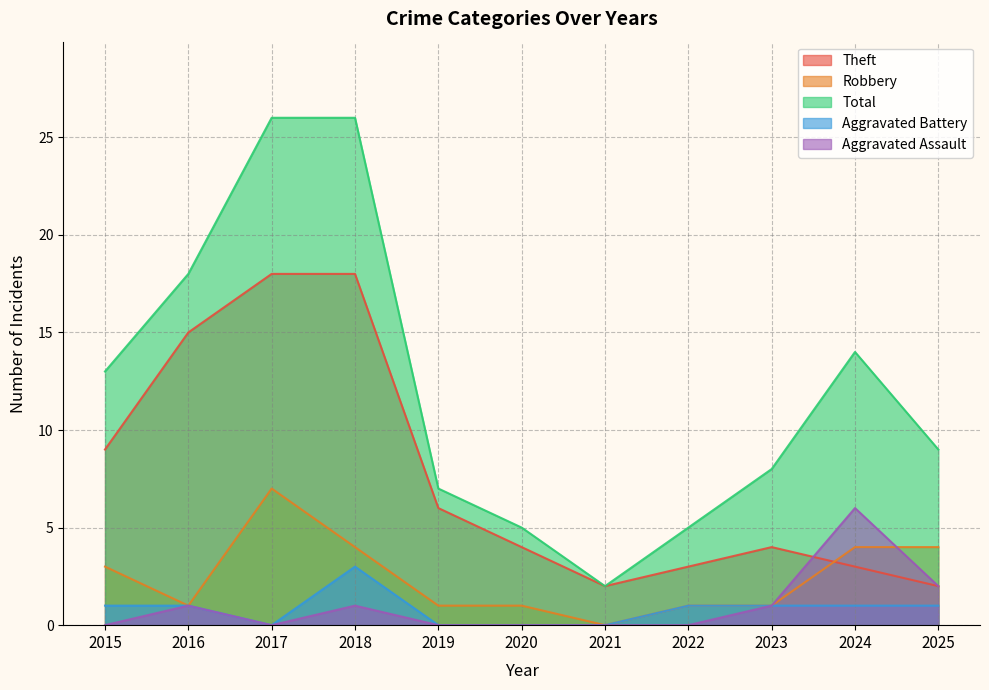

What is the difference between the maximum and minimum values in the Aggravated Battery series?

3